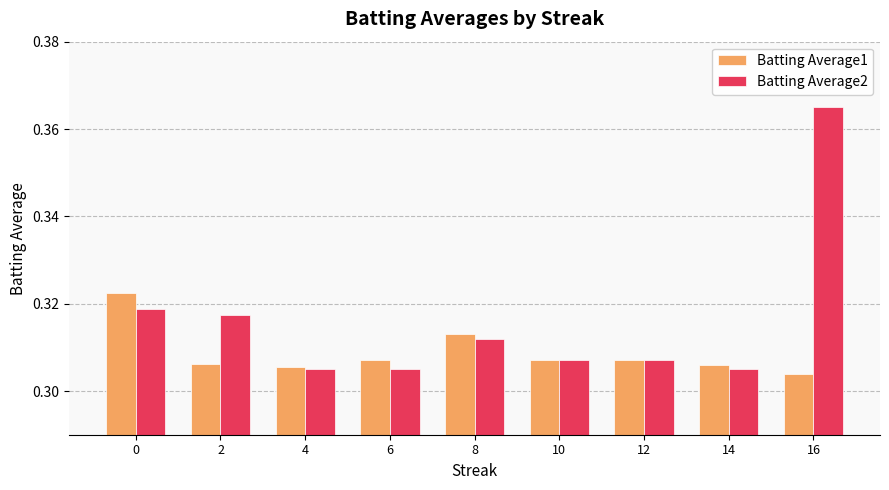

At which label is Batting Average1 closest to 0?

16